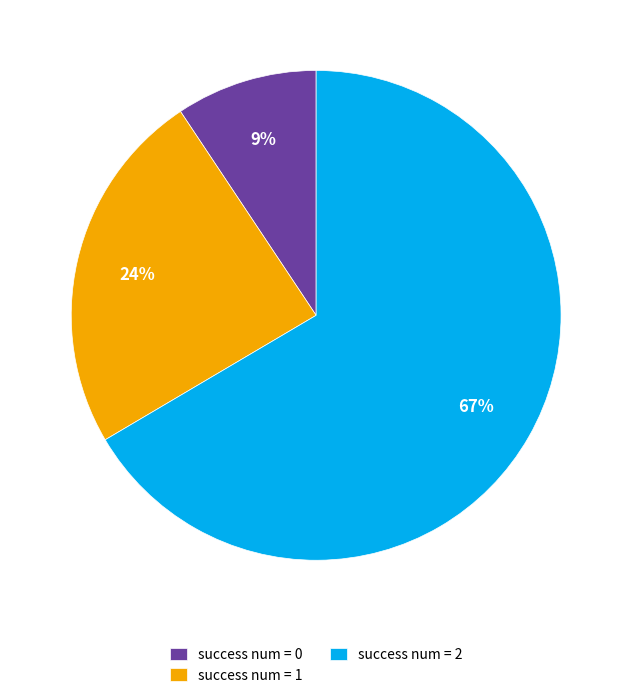

To the nearest percent, what is the average slice percentage?

33%